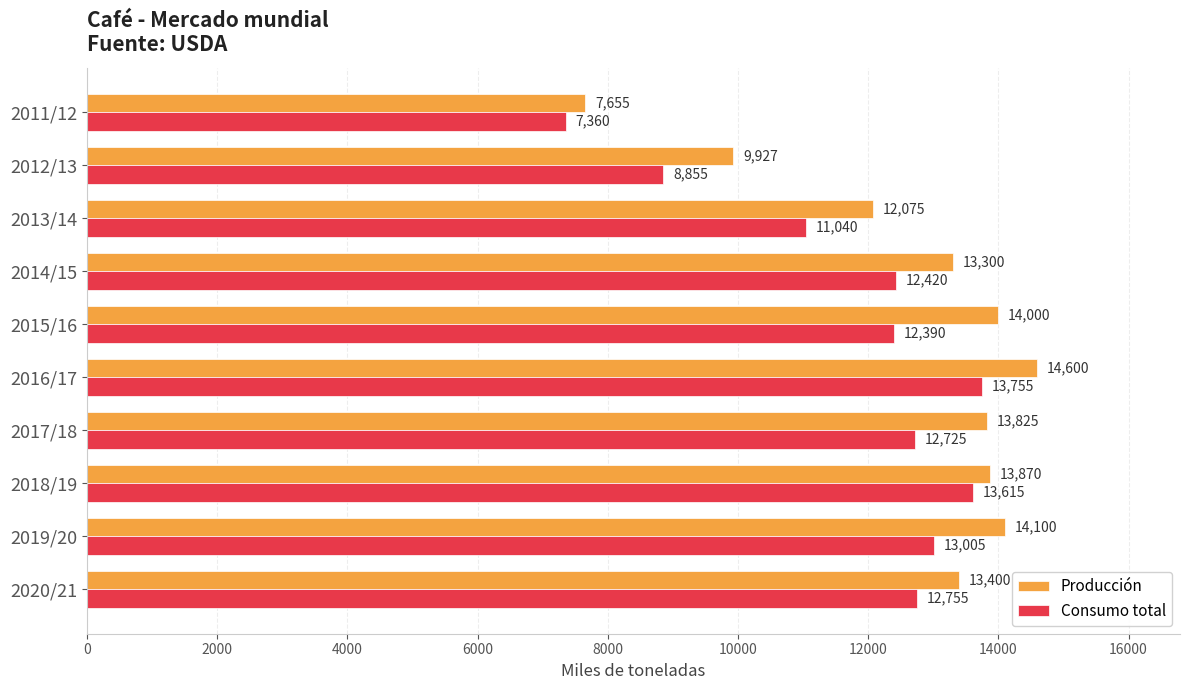

Which series has the widest spread of values?

Producción